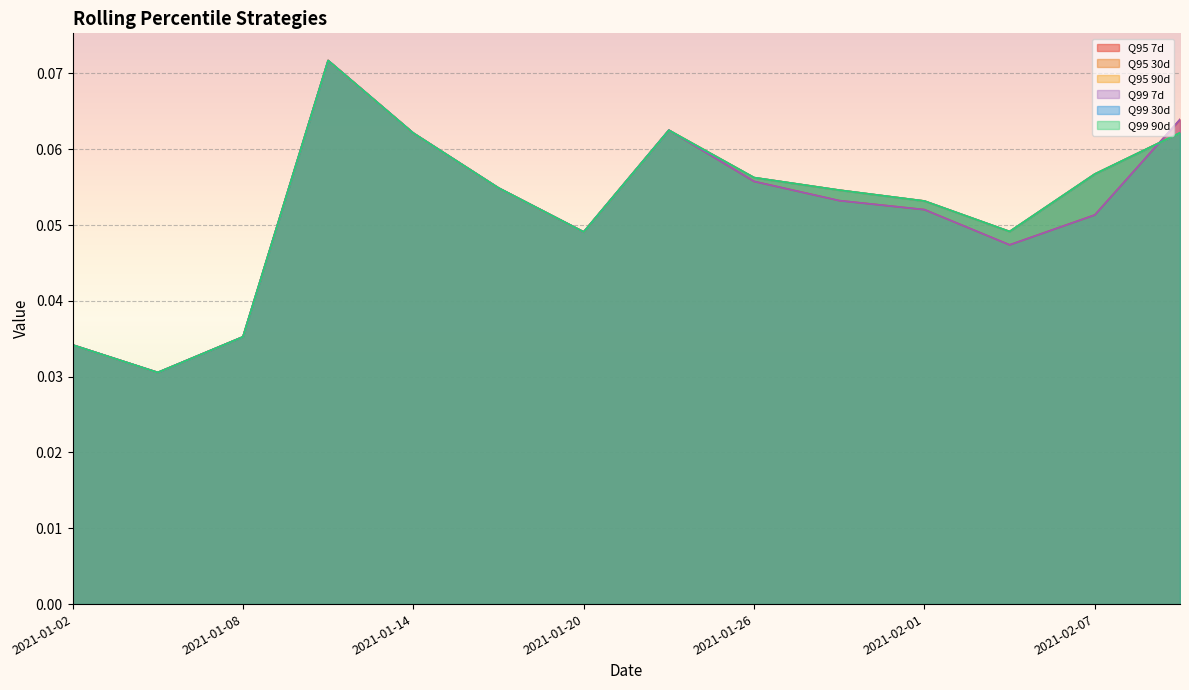

True or false: Pct Change Rolling Quartile 95 Min. 30 days and Pct Change Rolling Quartile 95 Min. 90 days intersect in this chart.

False